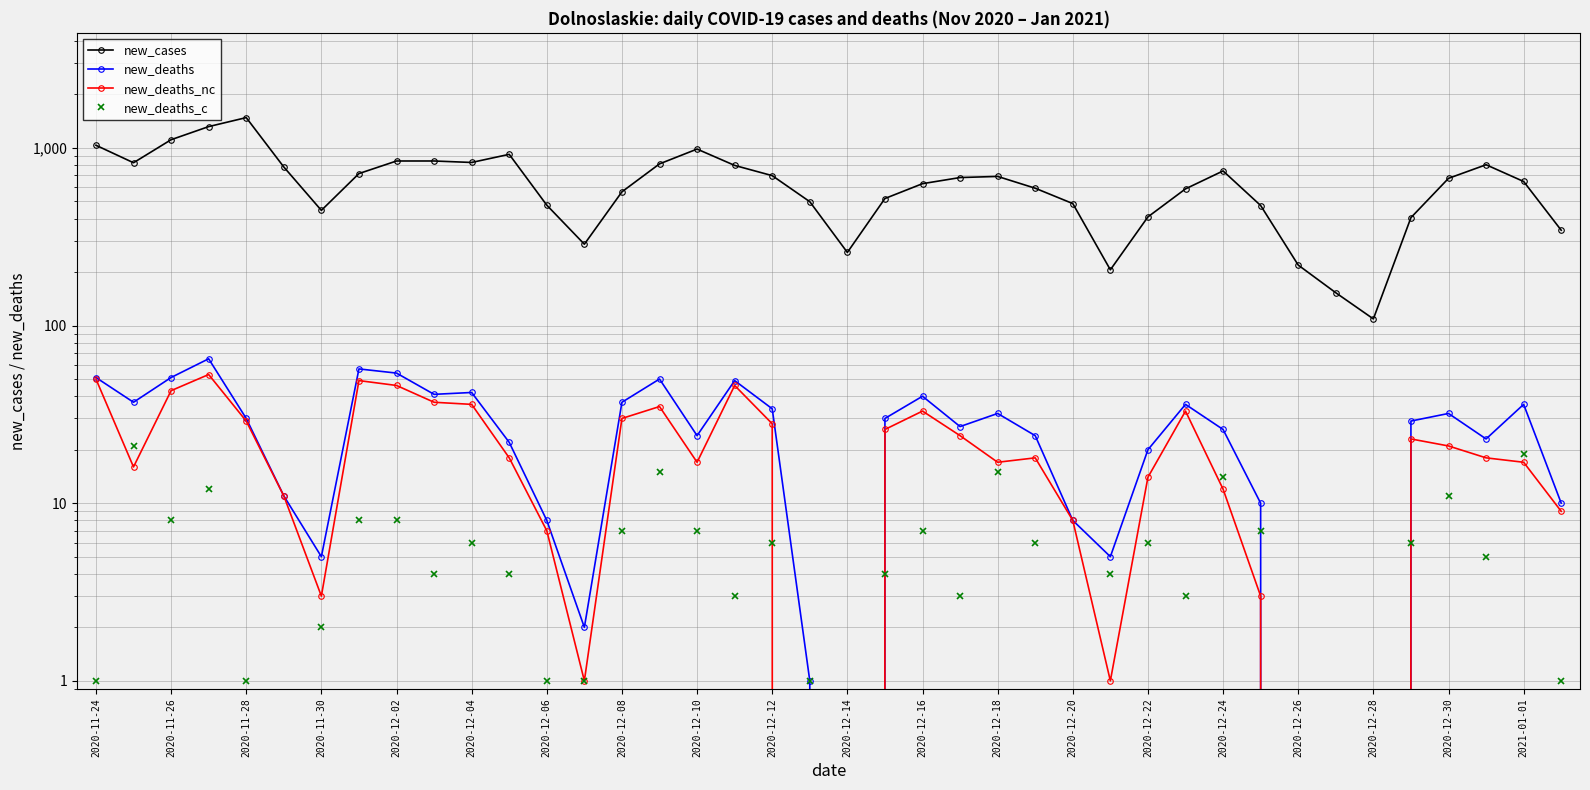

Reading left to right, list all the values displayed in this chart.

new_cases: 1035	825	1112	1318	1481	781	445	717	844	844	828	920	476	287	566	813	985	797	698	498	258	519	629	681	691	593	486	206	409	588	742	474	219	153	109	405	674	804	647	344
new_deaths: 51	37	51	65	30	11	5	57	54	41	42	22	8	2	37	50	24	49	34	1	0	30	40	27	32	24	8	5	20	36	26	10	0	0	0	29	32	23	36	10
new_deaths_nc: 50	16	43	53	29	11	3	49	46	37	36	18	7	1	30	35	17	46	28	0	0	26	33	24	17	18	8	1	14	33	12	3	0	0	0	23	21	18	17	9
new_deaths_c: 1	21	8	12	1	0	2	8	8	4	6	4	1	1	7	15	7	3	6	1	0	4	7	3	15	6	0	4	6	3	14	7	0	0	0	6	11	5	19	1